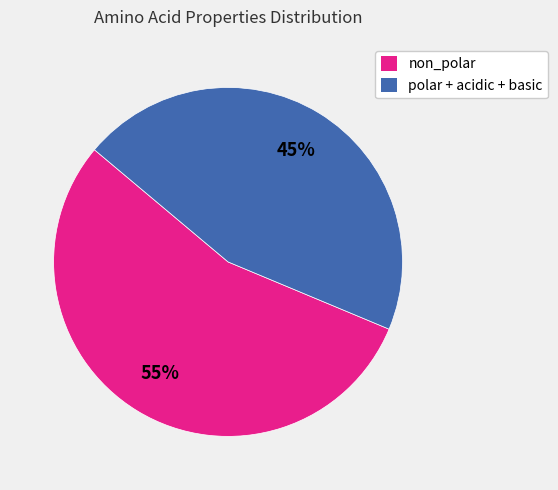

Count the number of slices in the pie.

2